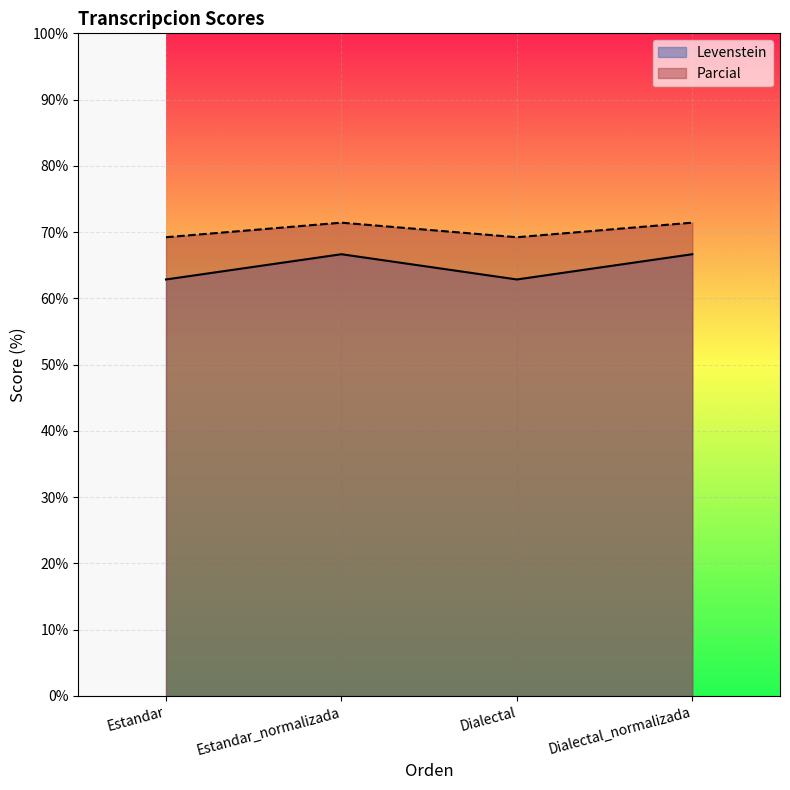

The value of Parcial at Estandar_normalizada is 71.4. True or false?

True